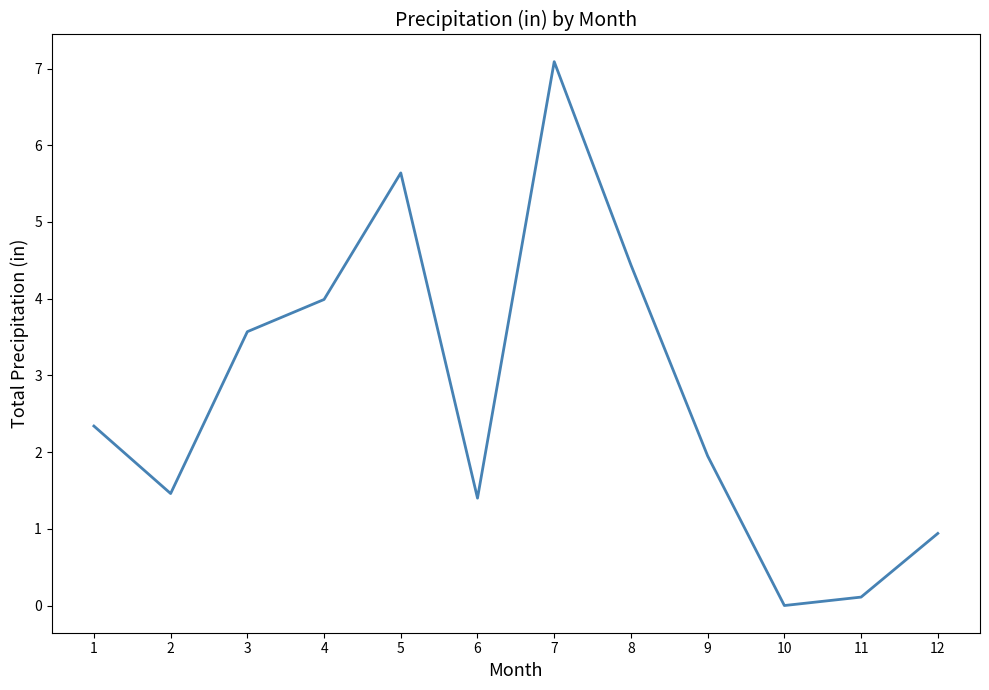

The chart shows a value of 0.8 at 3. True or false?

False